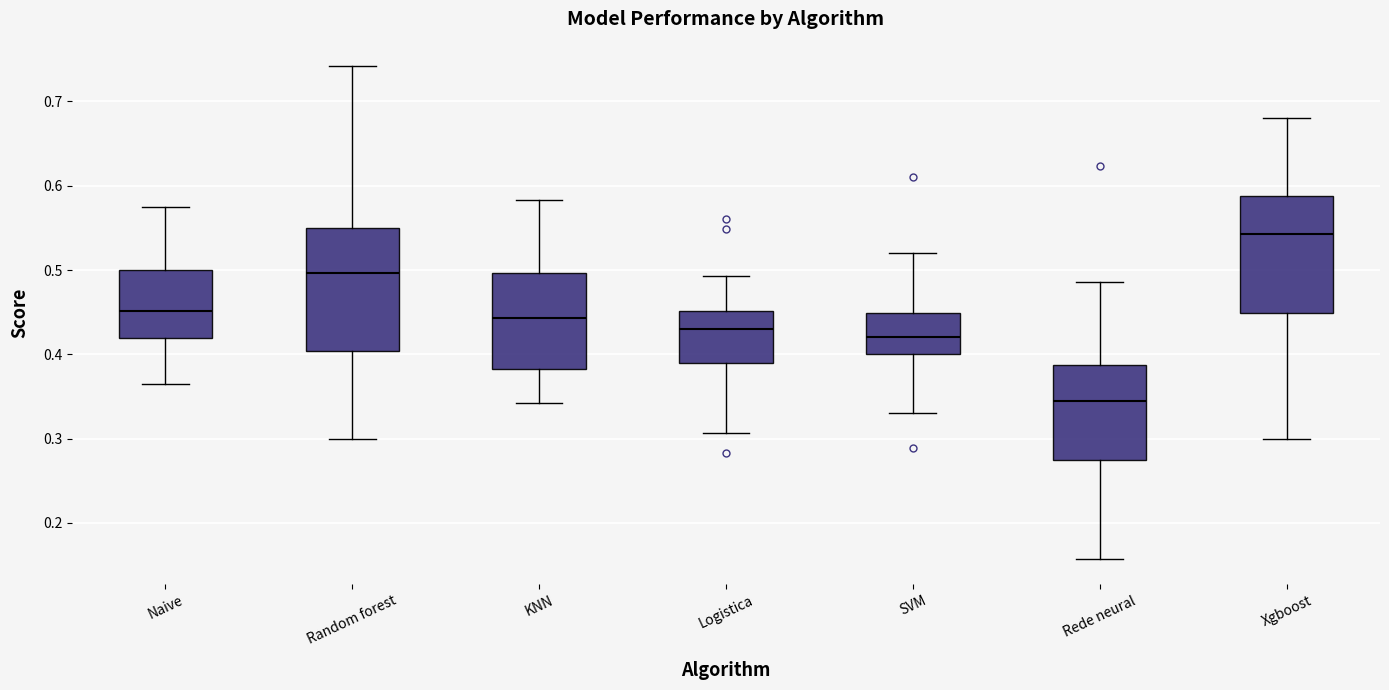

Reading left to right, read every box against the y-axis: the position of its median line, the range the box covers, and the ends of its whiskers. The values are not printed on the chart, so give them approximately, as read against the axis.

Naive: median 0.45, box 0.42 to 0.50, whiskers 0.37 to 0.58
Random forest: median 0.50, box 0.40 to 0.55, whiskers 0.30 to 0.74
KNN: median 0.44, box 0.38 to 0.50, whiskers 0.34 to 0.58
Logistica: median 0.43, box 0.39 to 0.45, whiskers 0.31 to 0.49
SVM: median 0.42, box 0.40 to 0.45, whiskers 0.33 to 0.52
Rede neural: median 0.35, box 0.28 to 0.39, whiskers 0.16 to 0.49
Xgboost: median 0.54, box 0.45 to 0.59, whiskers 0.30 to 0.68